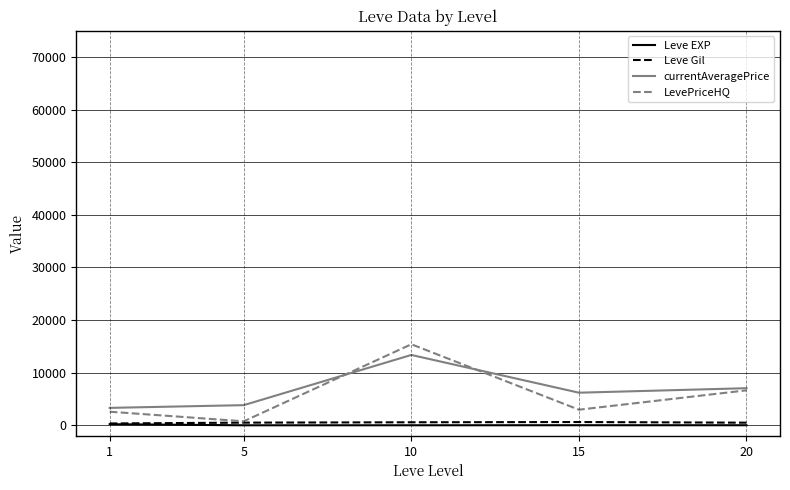

What is the maximum value shown in the chart?

15405.2